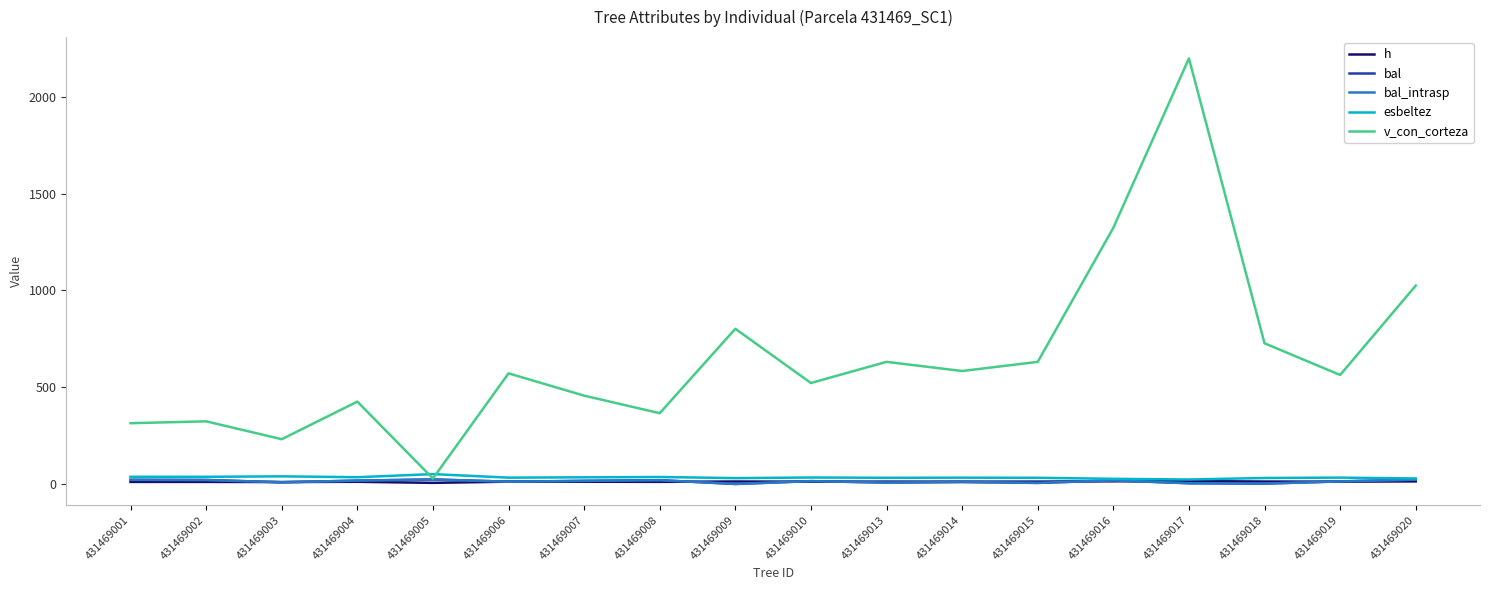

Does the chart have visible grid lines?

No